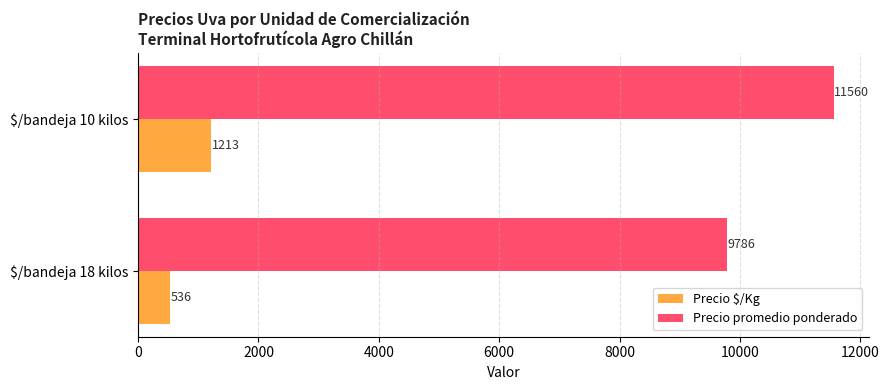

Where is Precio $/Kg nearest to the value 874?

$/bandeja 18 kilos